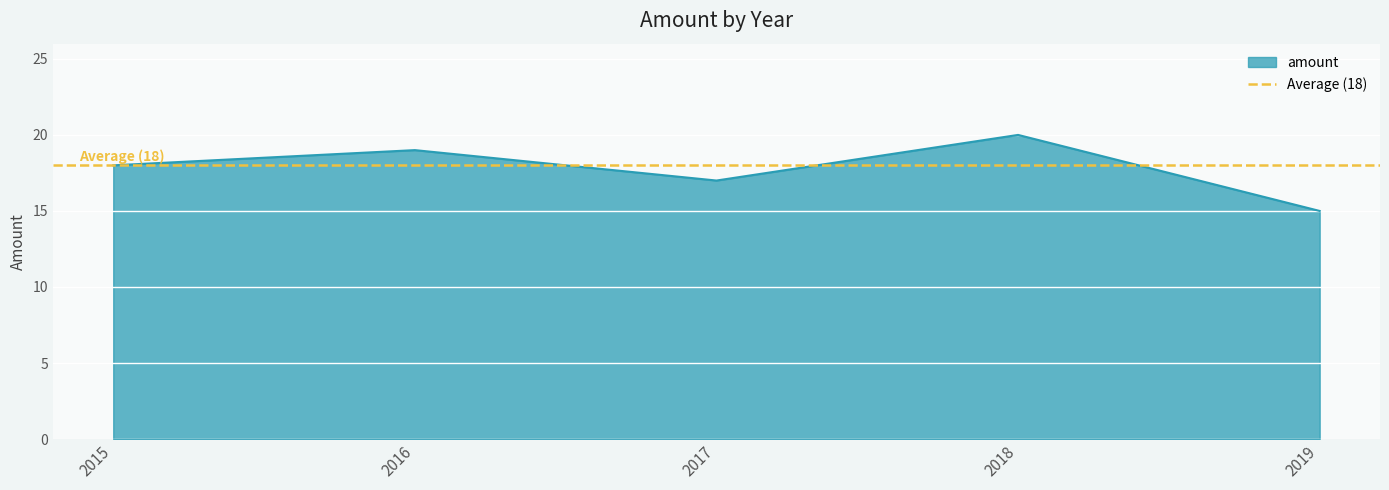

How many values are between 17 and 19?

3